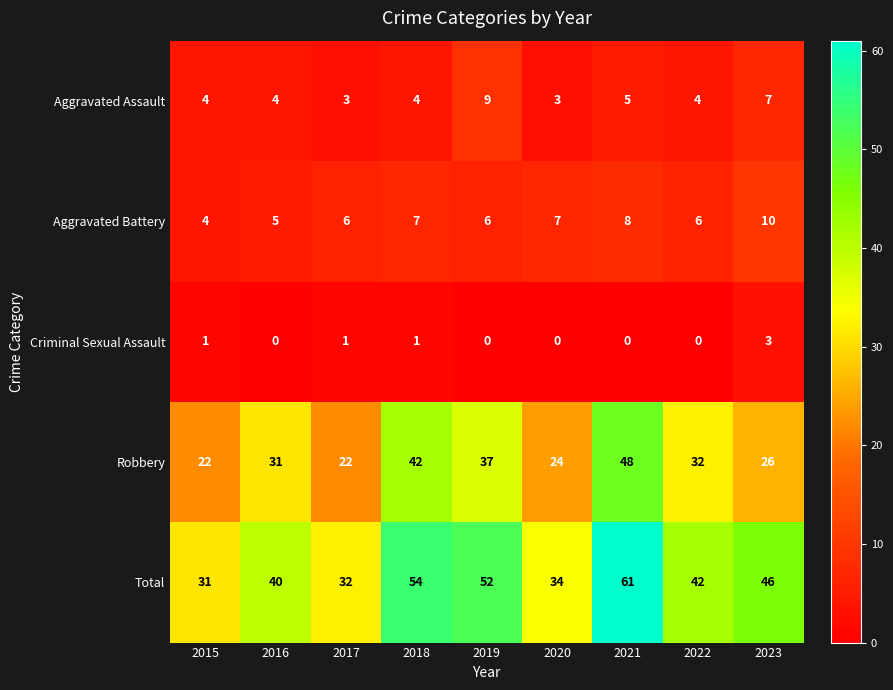

True or false: Aggravated Battery has a value of 9 at 2022.

False